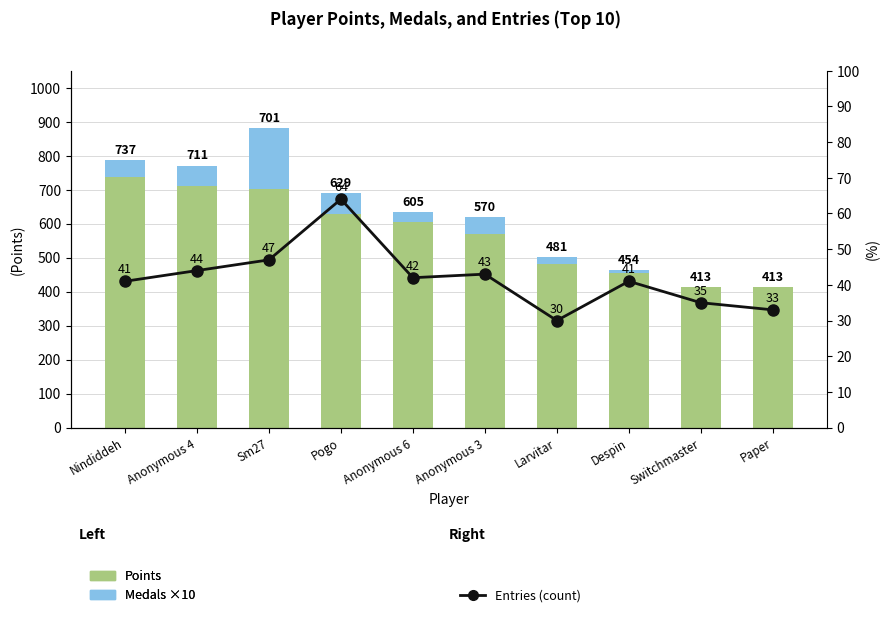

At how many categories does at least one series exceed 630?

3